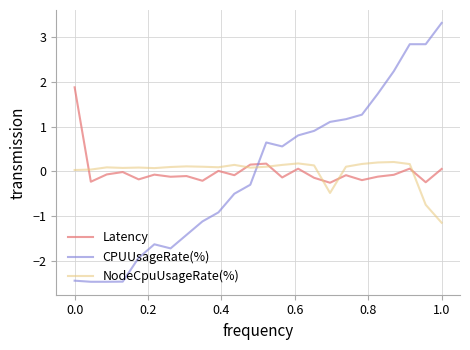

Which series has the largest range (max minus min)?

CPUUsageRate(%)